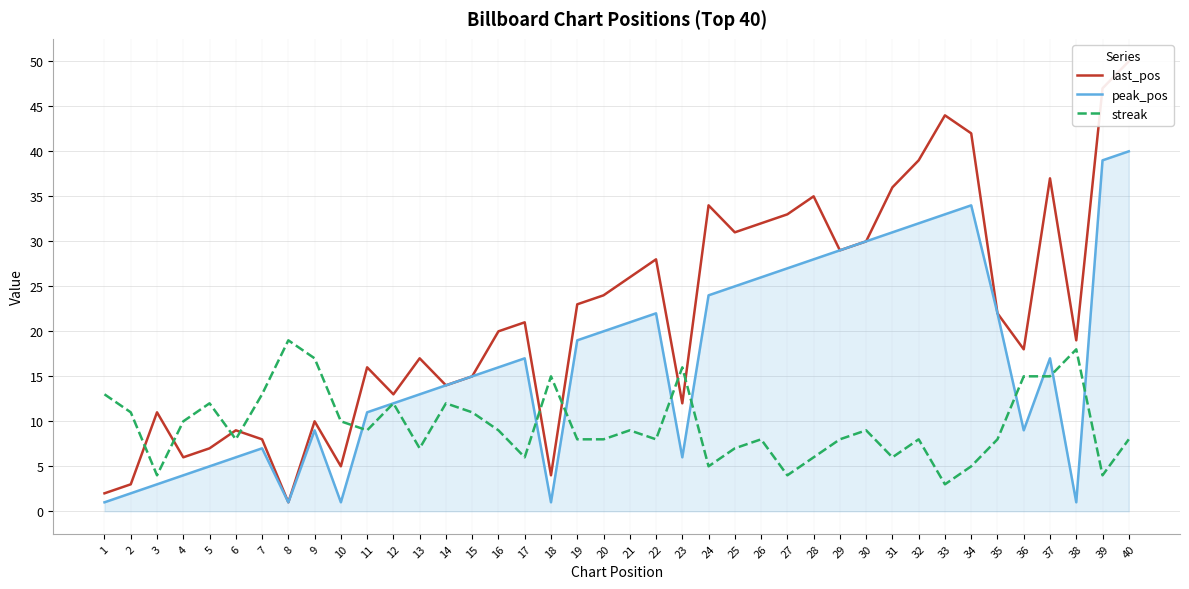

True or false: last_pos has more than 2 points higher than both neighbors.

True